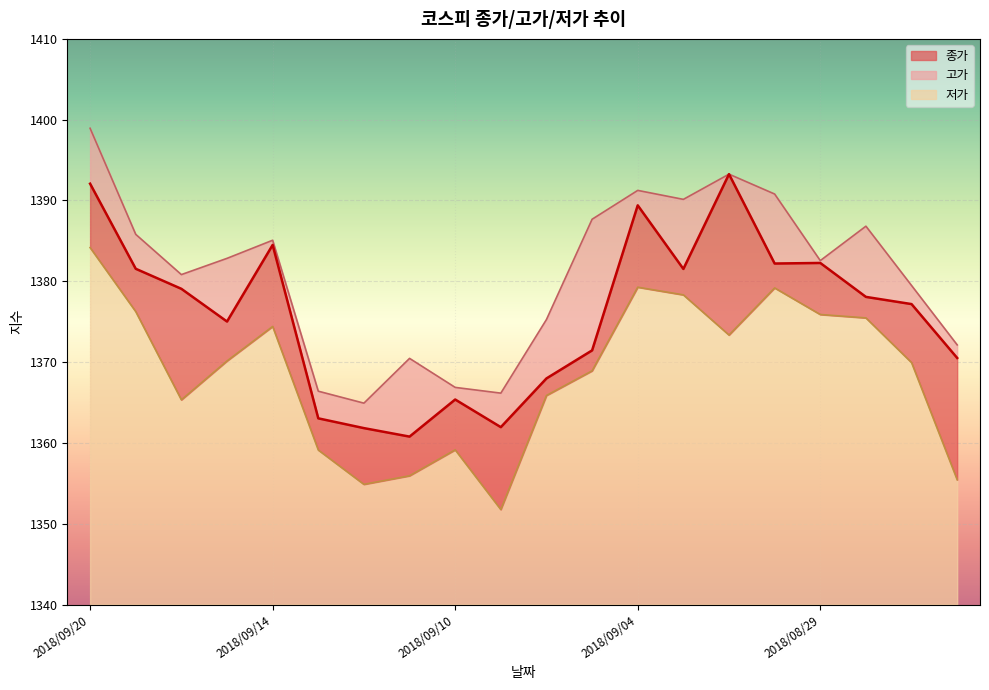

How many lines are shown in the chart?

3